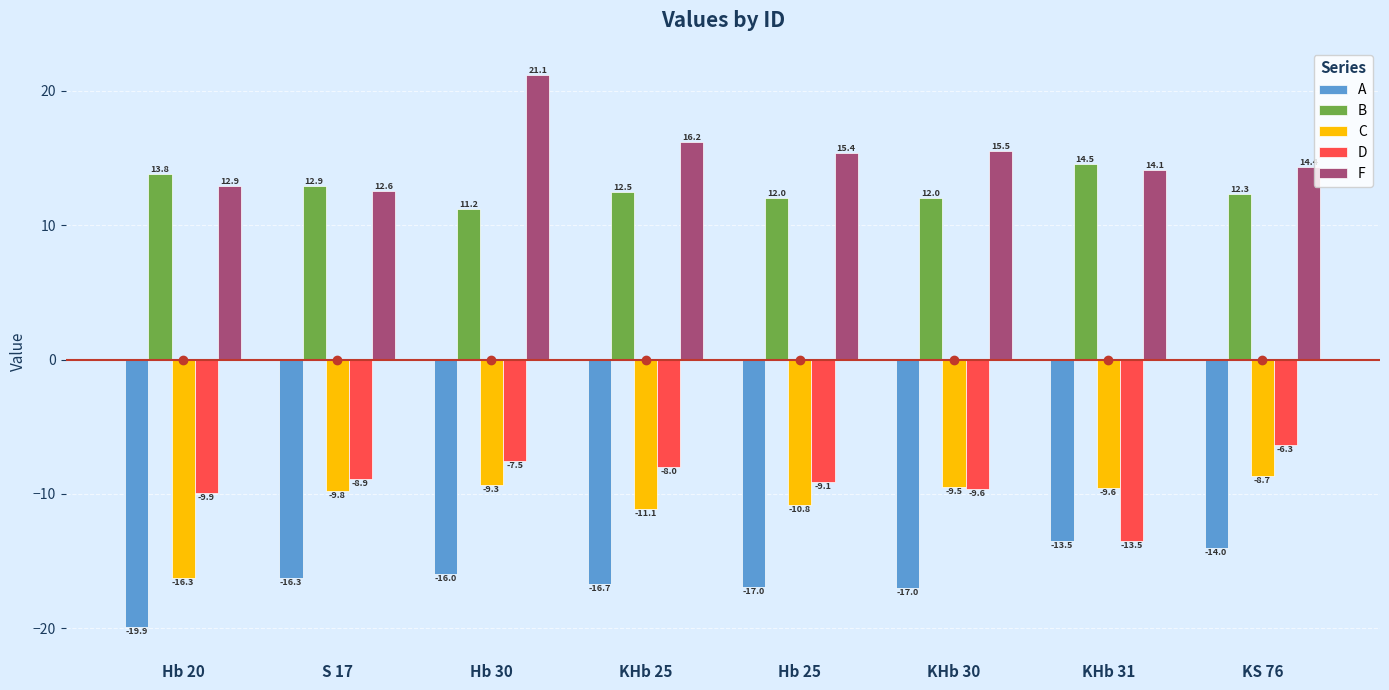

What is the sum of all C values?

-85.1